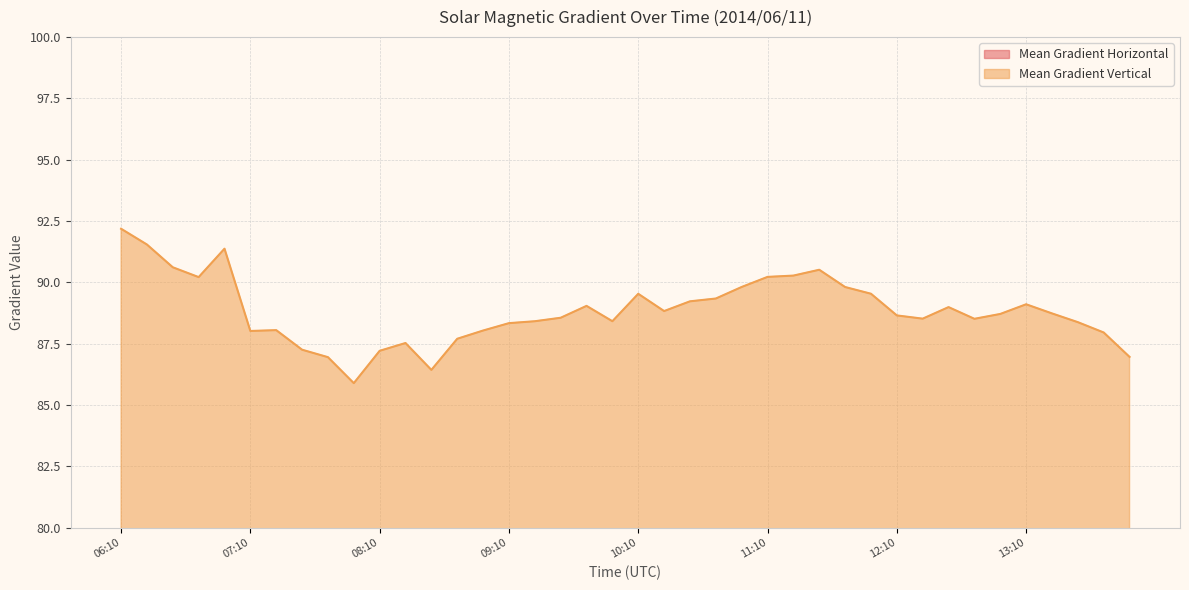

Which has a higher value, 10:34 or 09:34?

10:34